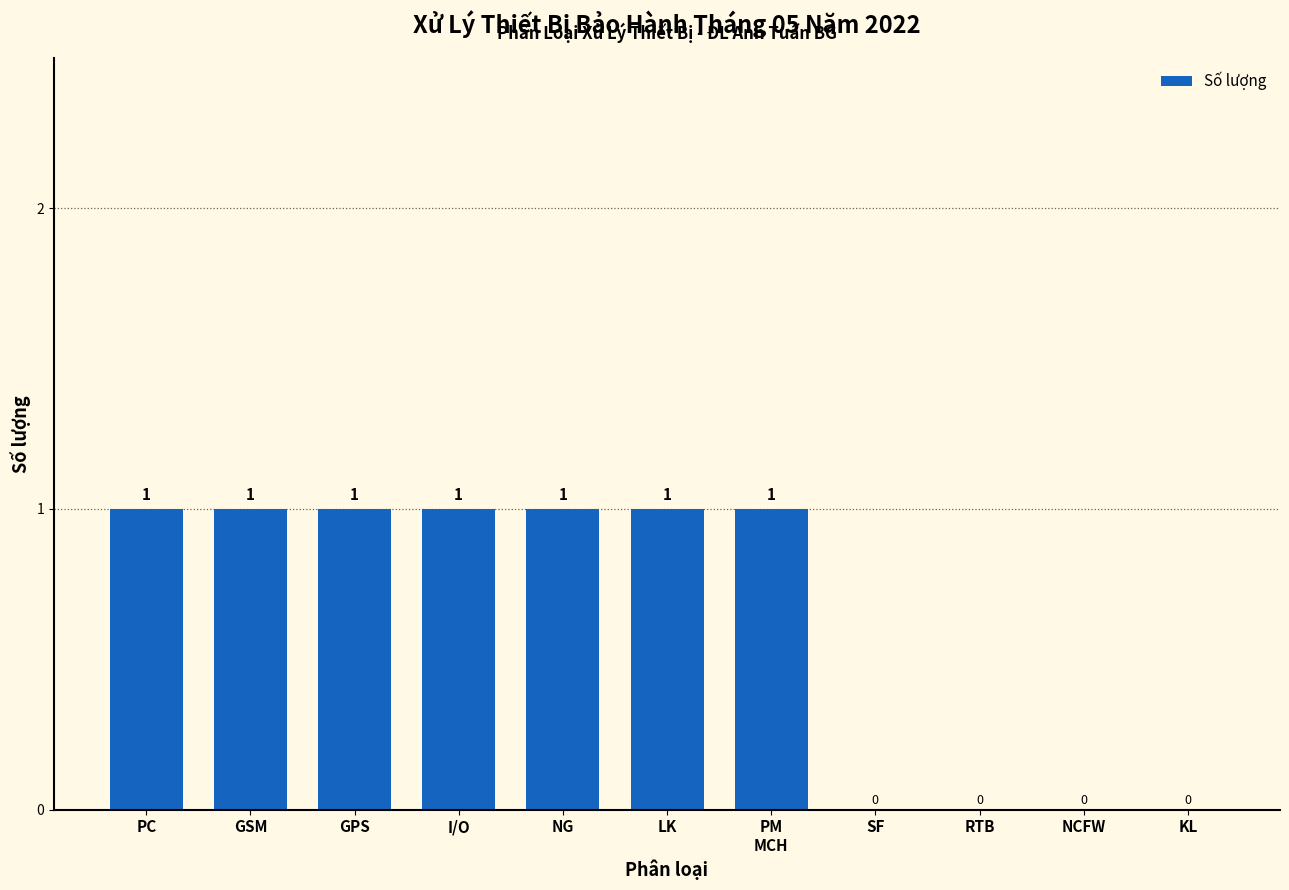

Is it true that the value at LK is 2?

False